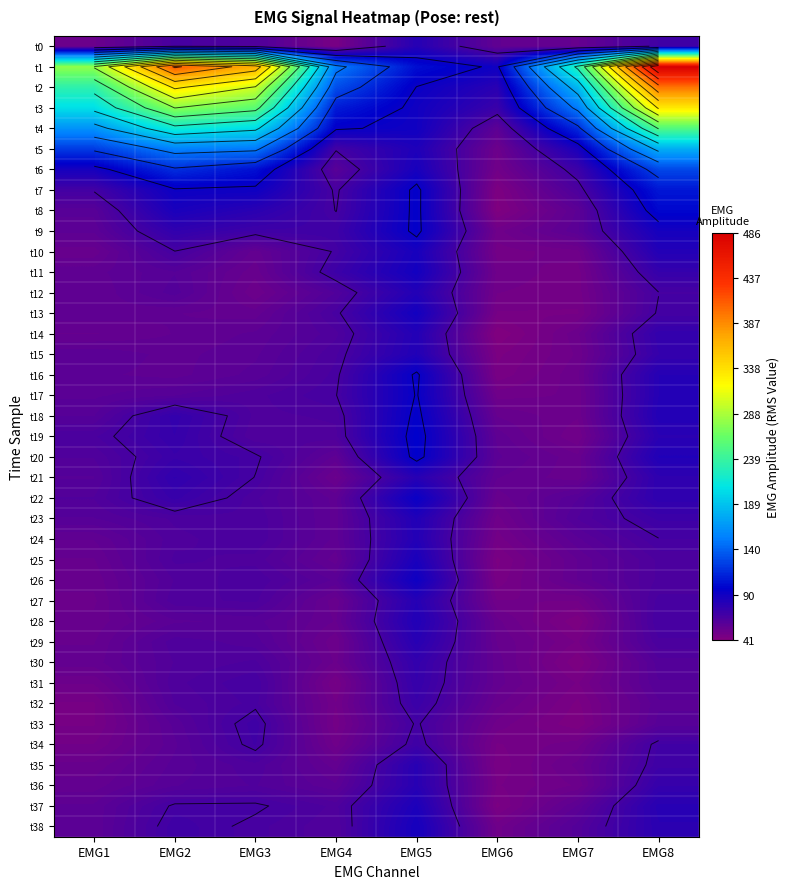

The value of t25 at EMG6 is 44. True or false?

True